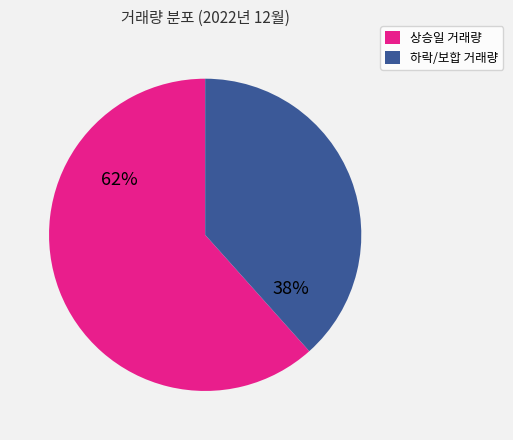

To the nearest percent, what is the average slice percentage?

50%